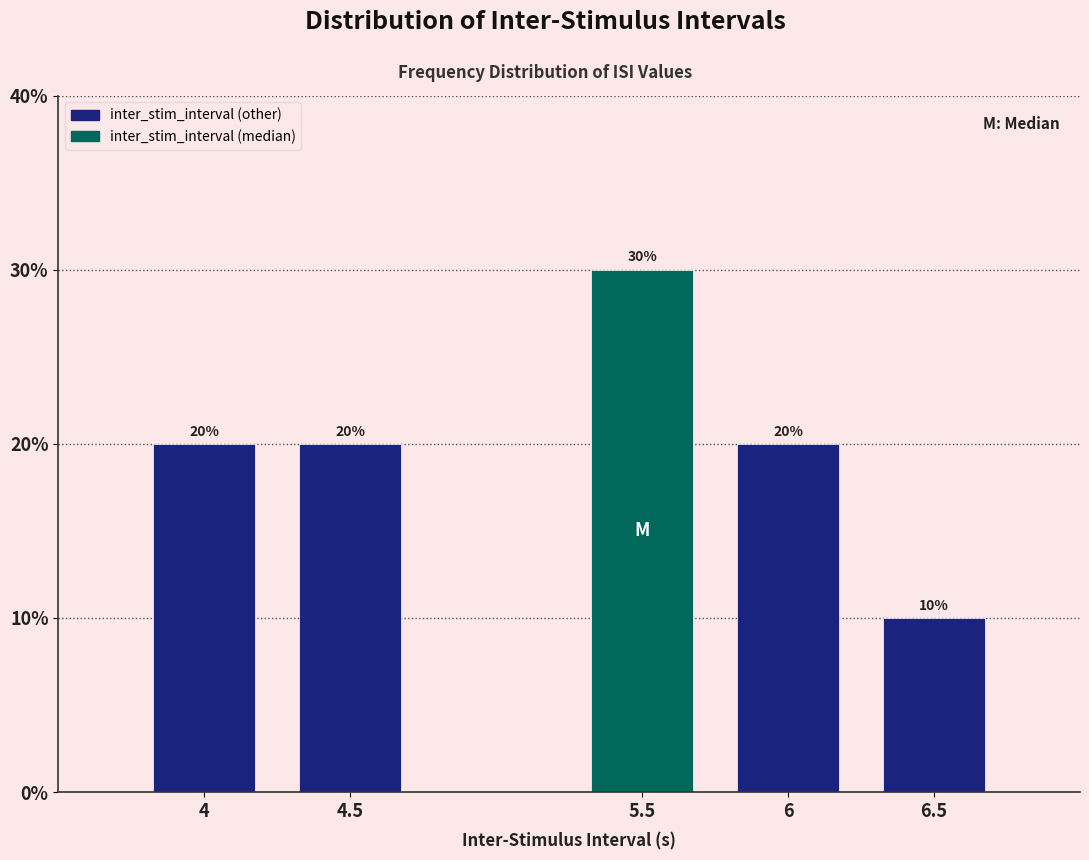

Reading left to right, list all the values displayed in this chart.

4=20	4.5=20	5.5=30	6=20	6.5=10